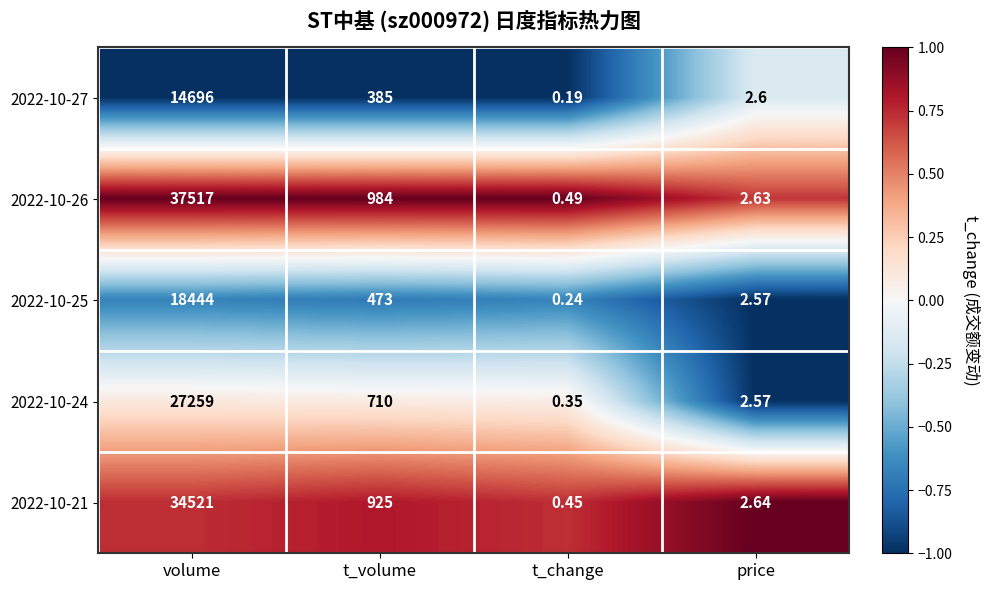

At which label is 2022-10-26 closest to 18758?

t_volume